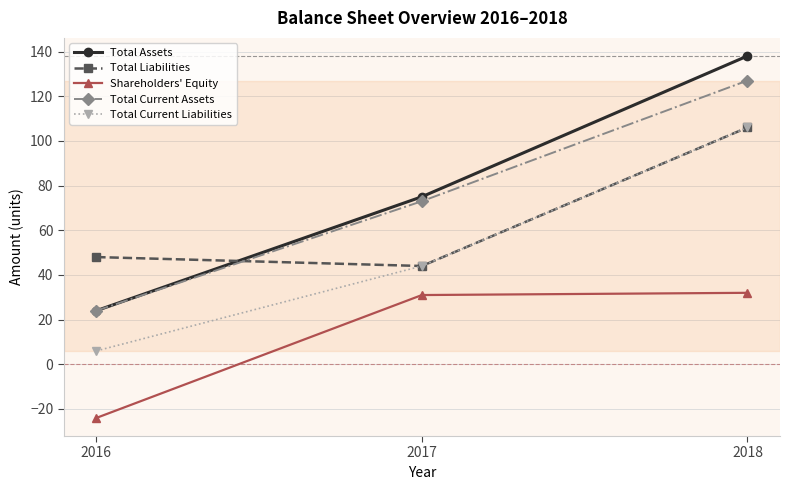

What is the difference between the highest and lowest values at 2017?

44